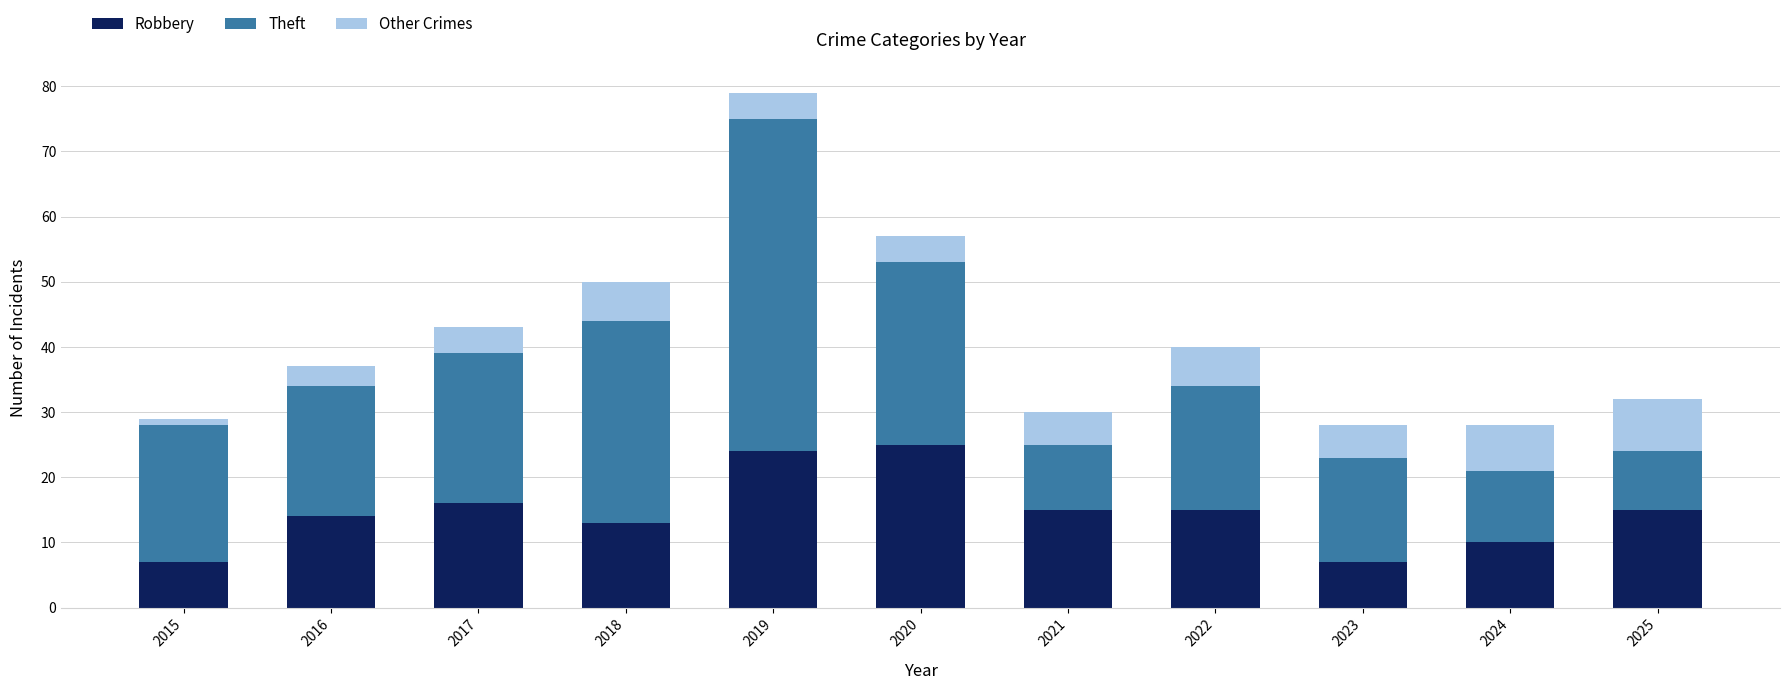

What is the value of the Robbery bar at the 6th from the left?

25